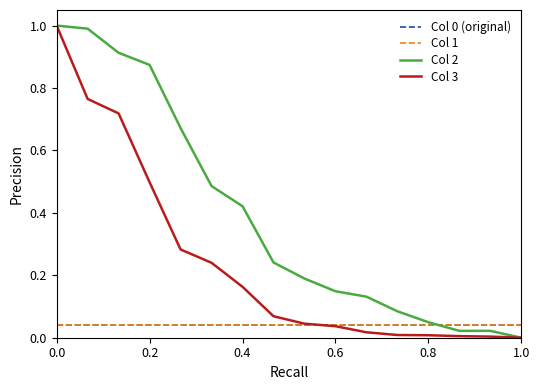

Does the chart display data point markers on the line(s)?

No